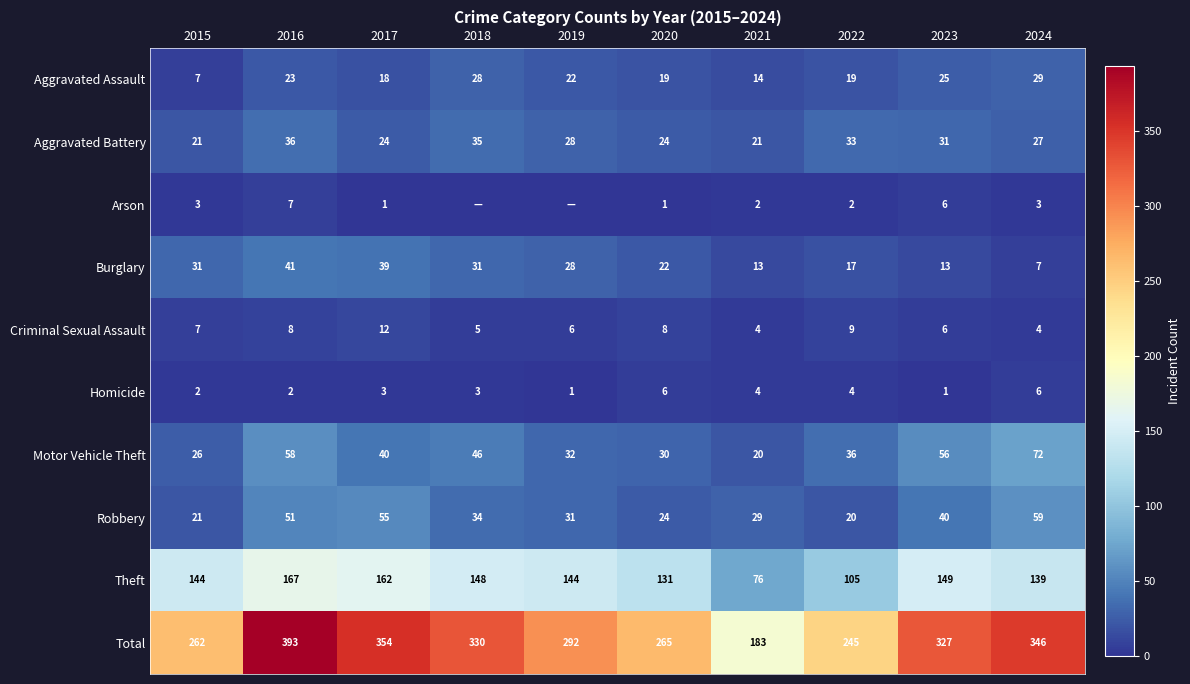

True or false: Aggravated Assault has a value of 11 at 2015.

False